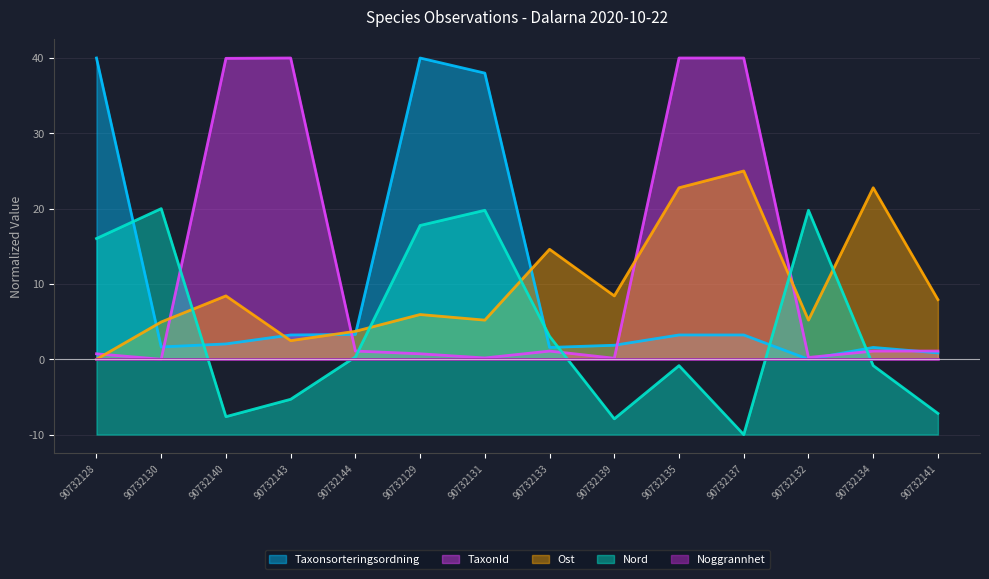

Does the chart have visible grid lines?

Yes